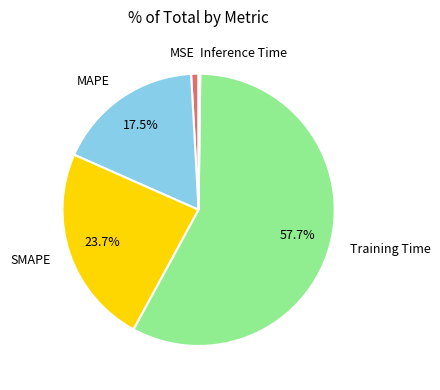

What percentage is the Training Time slice, to the nearest percent?

58%